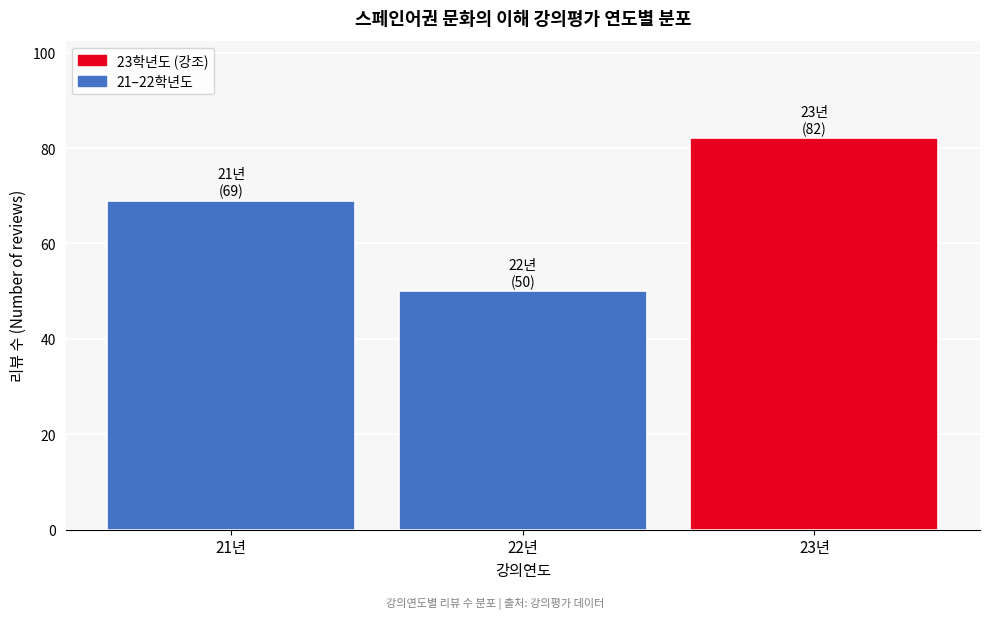

Reading right to left, transcribe all the data shown in this chart.

23년=82	22년=50	21년=69